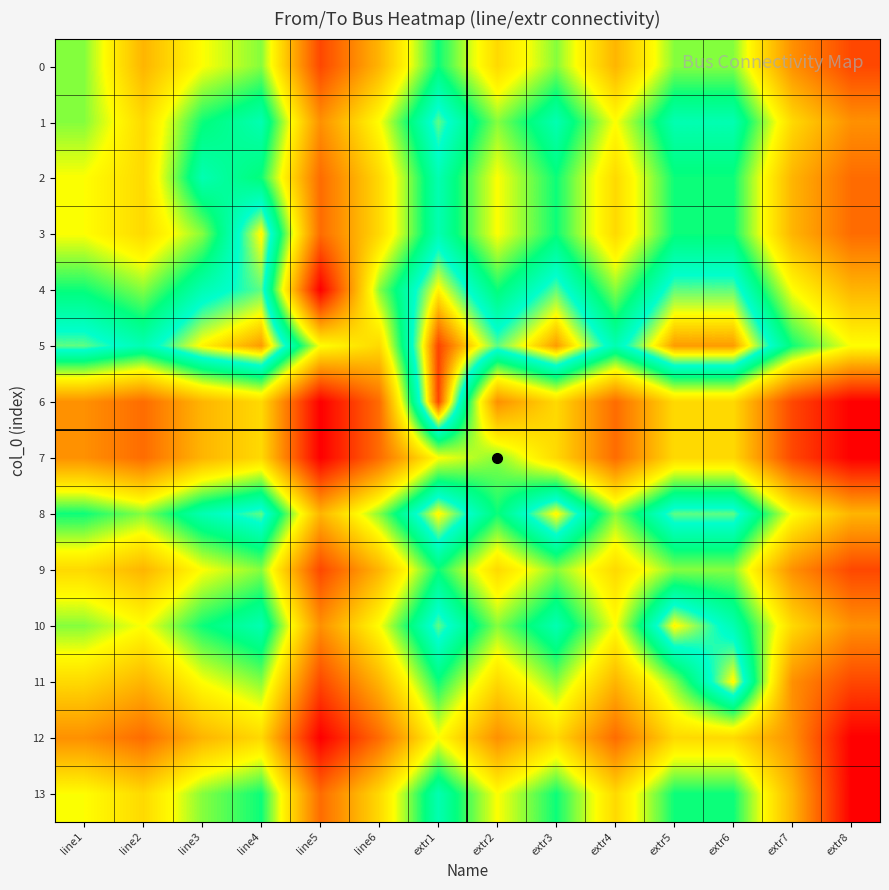

At extr1, list the series in order from smallest to largest.

7, 12, 0, 9, 11, 2, 3, 13, 1, 10, 4, 8, 5, 6